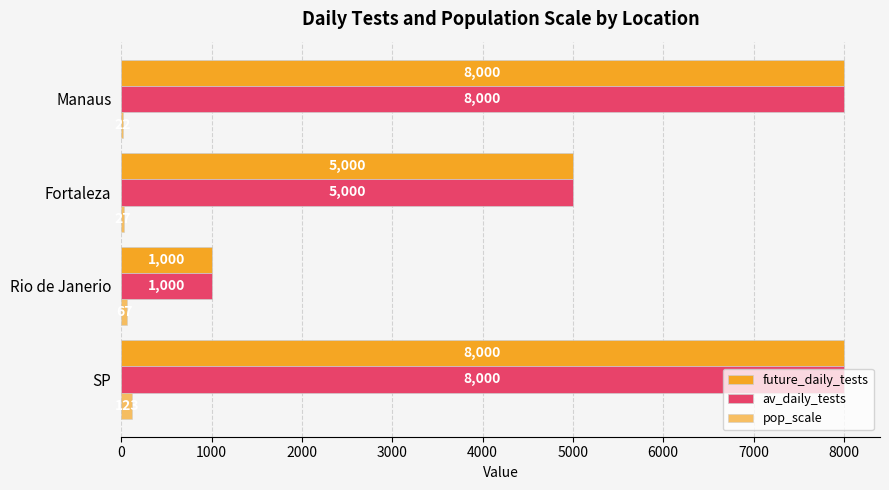

How many data points does each series have?

4